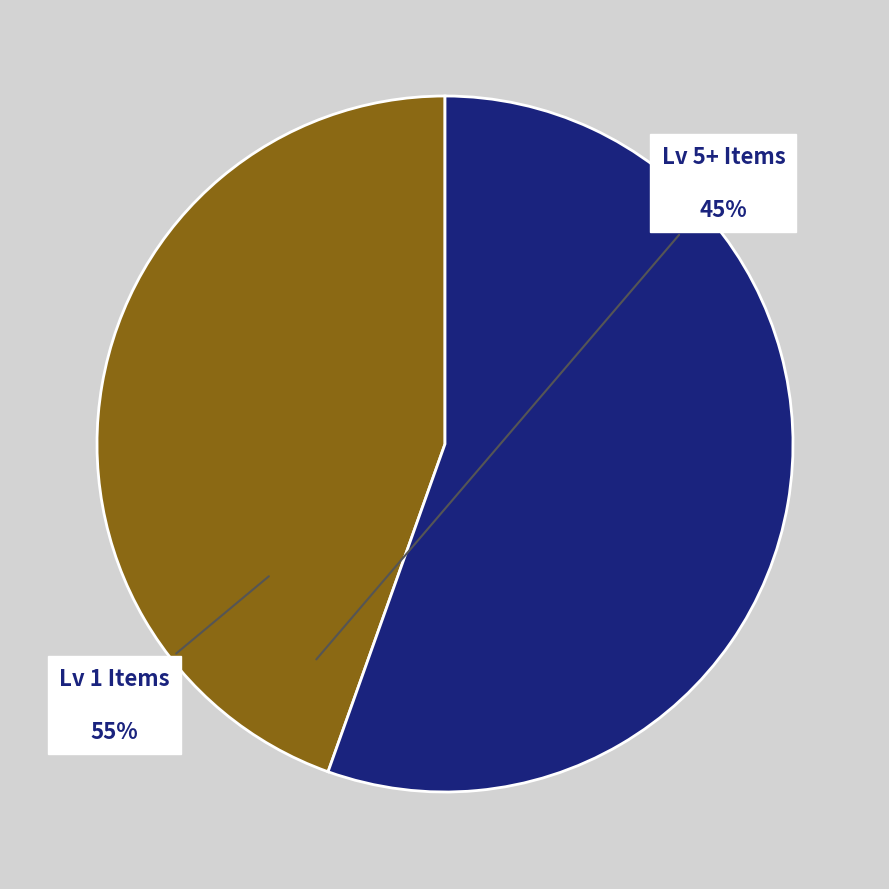

What is the ratio of the value at Lv 5+ Items to the value at Lv 1 Items?

0.8